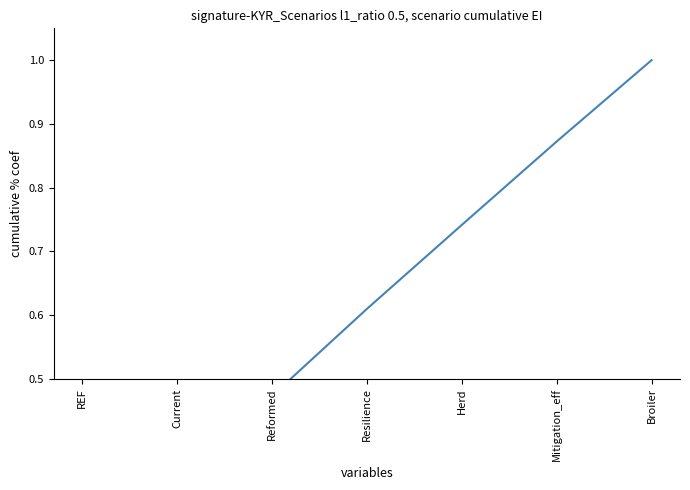

Reading right to left, list all the values displayed in this chart.

Broiler=1.0	Mitigation_eff=0.9	Herd=0.7	Resilience=0.6	Reformed=0.5	Current=0.3	REF=0.2